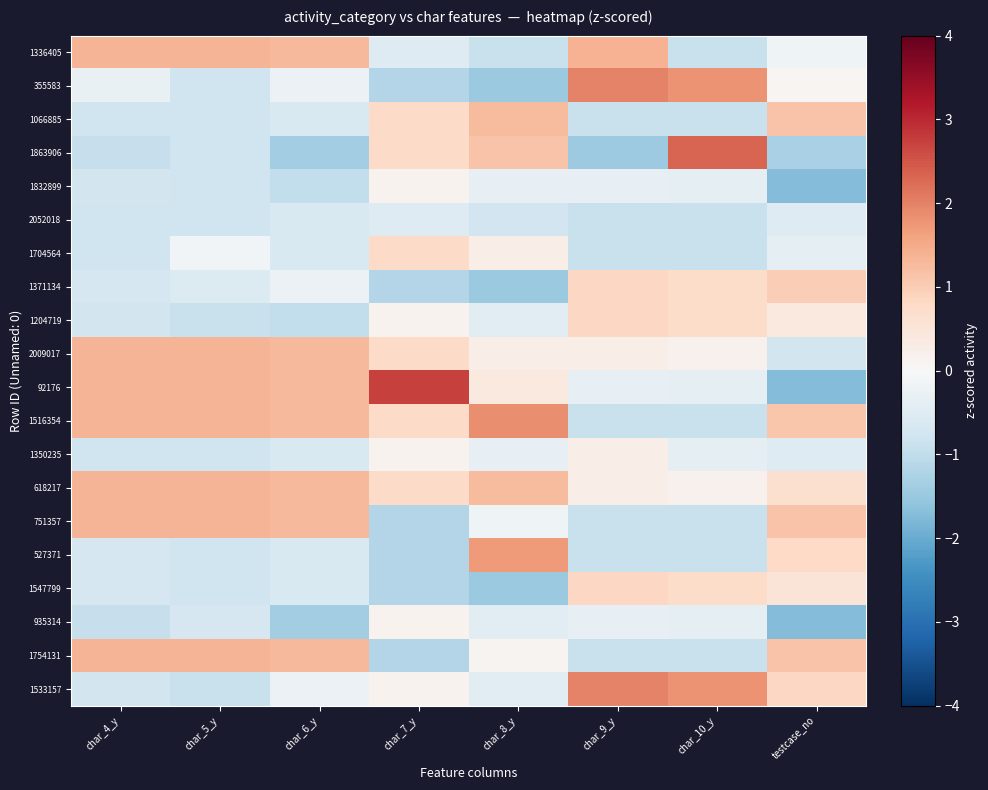

What is the spread (max minus min) of values at char_8_y?

3.3